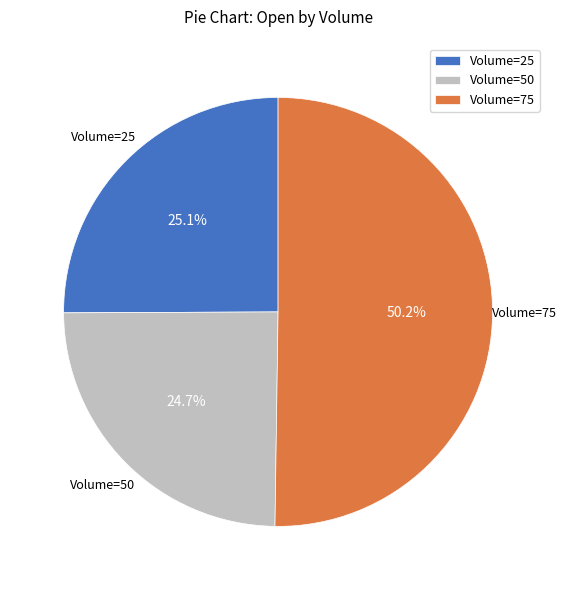

How many segments does this pie chart have?

3